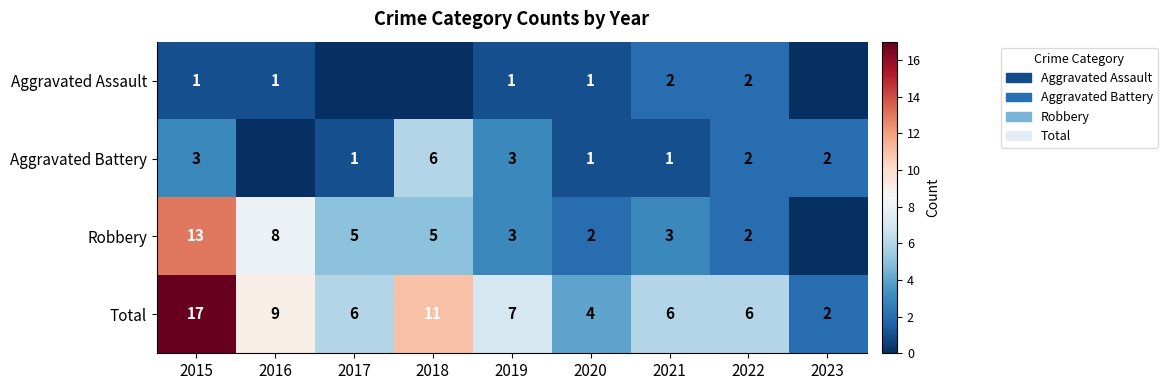

The value of Aggravated Battery at 2021 is 0. True or false?

False